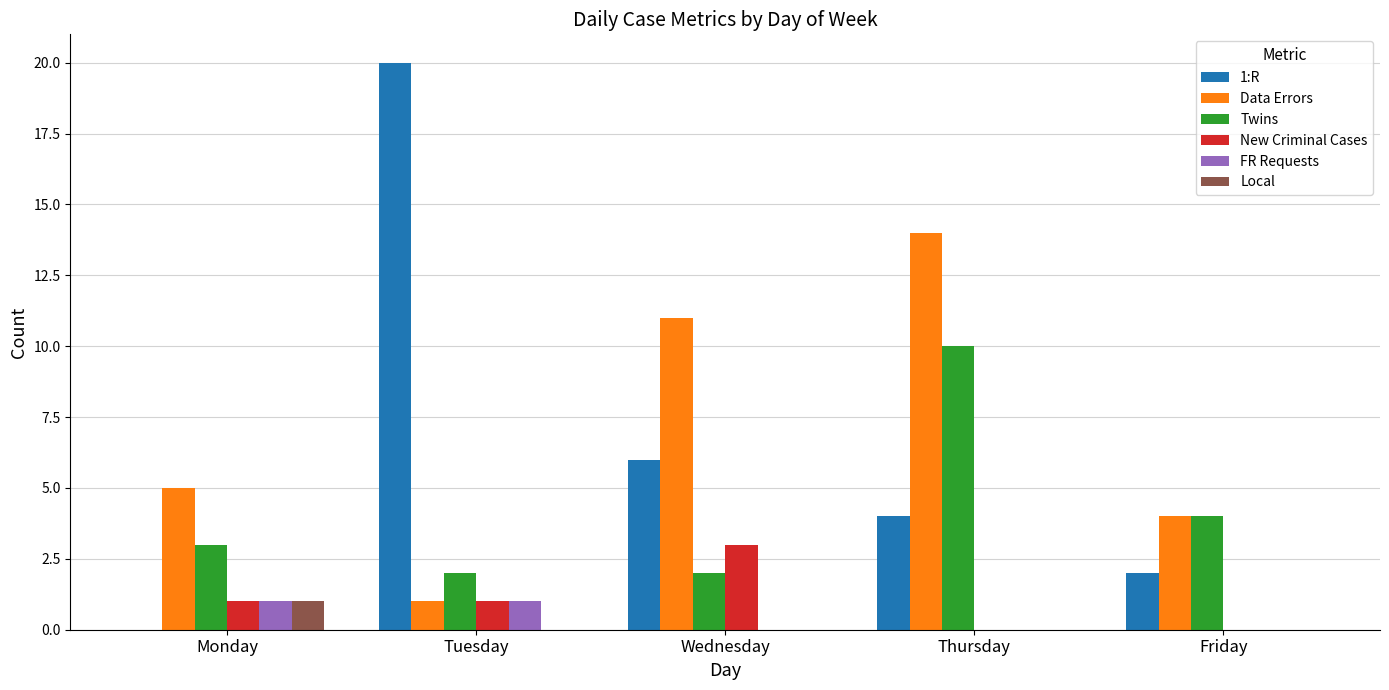

Count the number of data series in this chart.

6